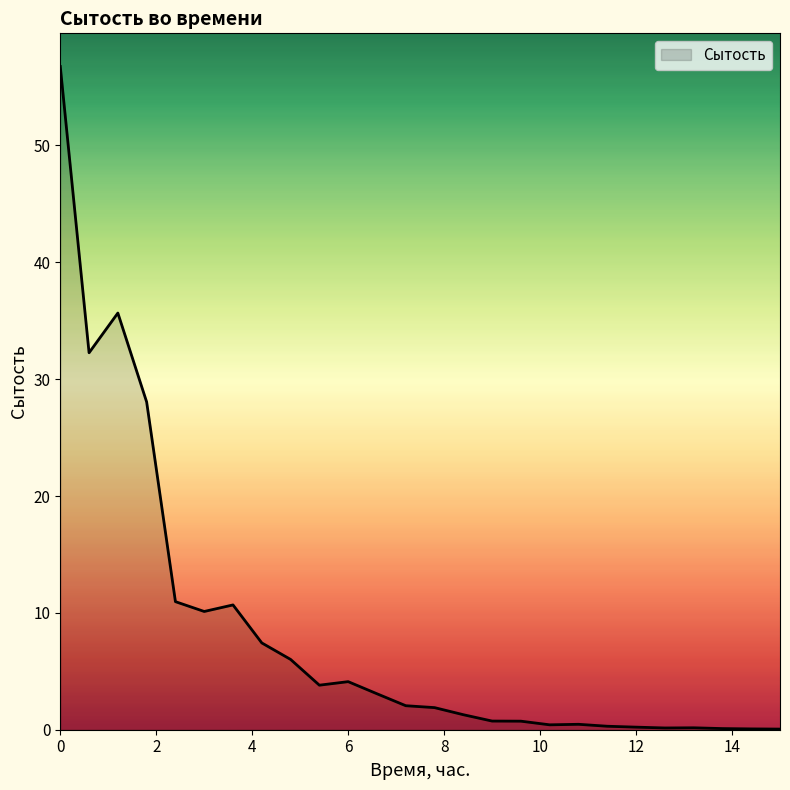

What is the greatest value displayed?

56.8